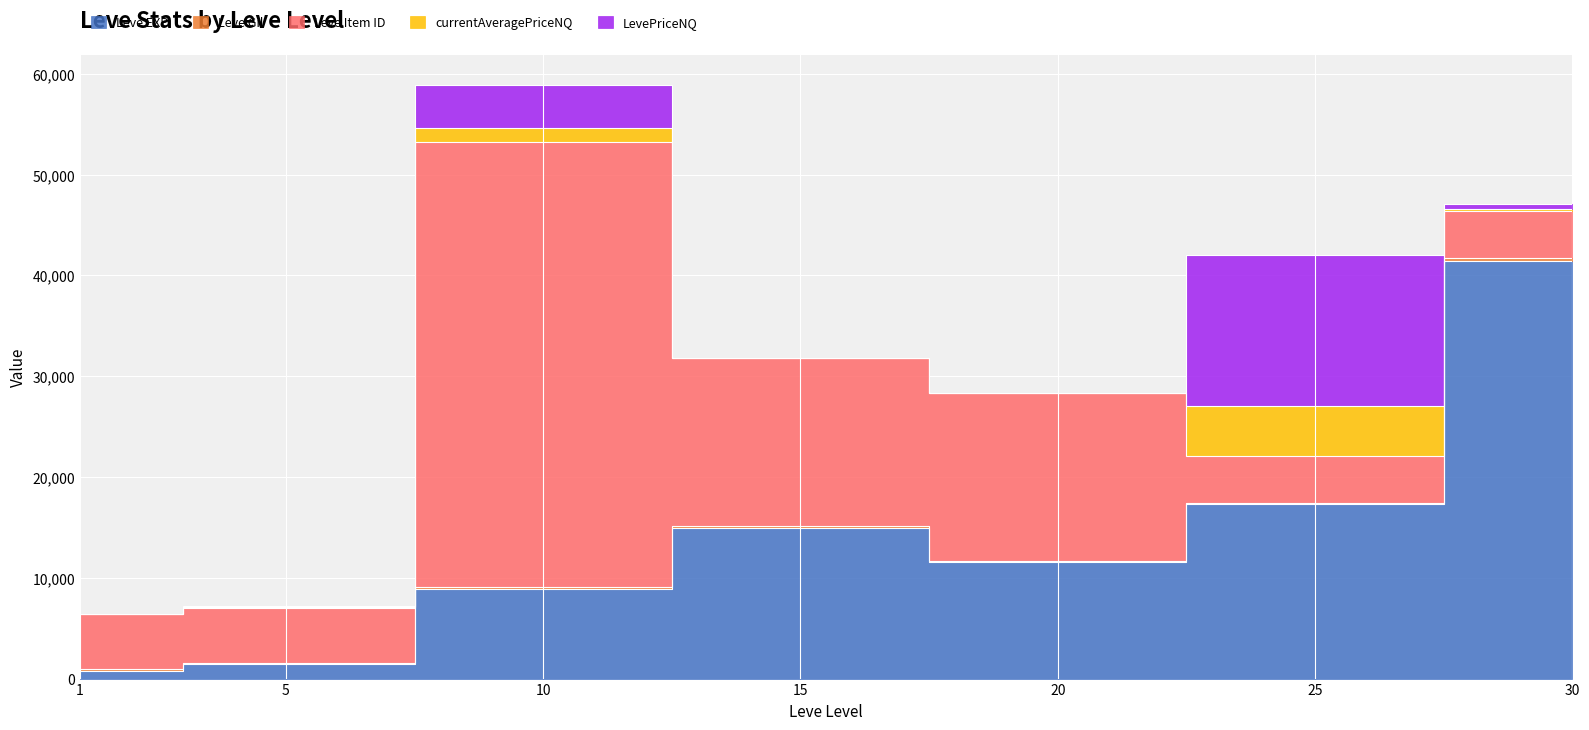

At which category does Leve EXP reach its first local peak?

15